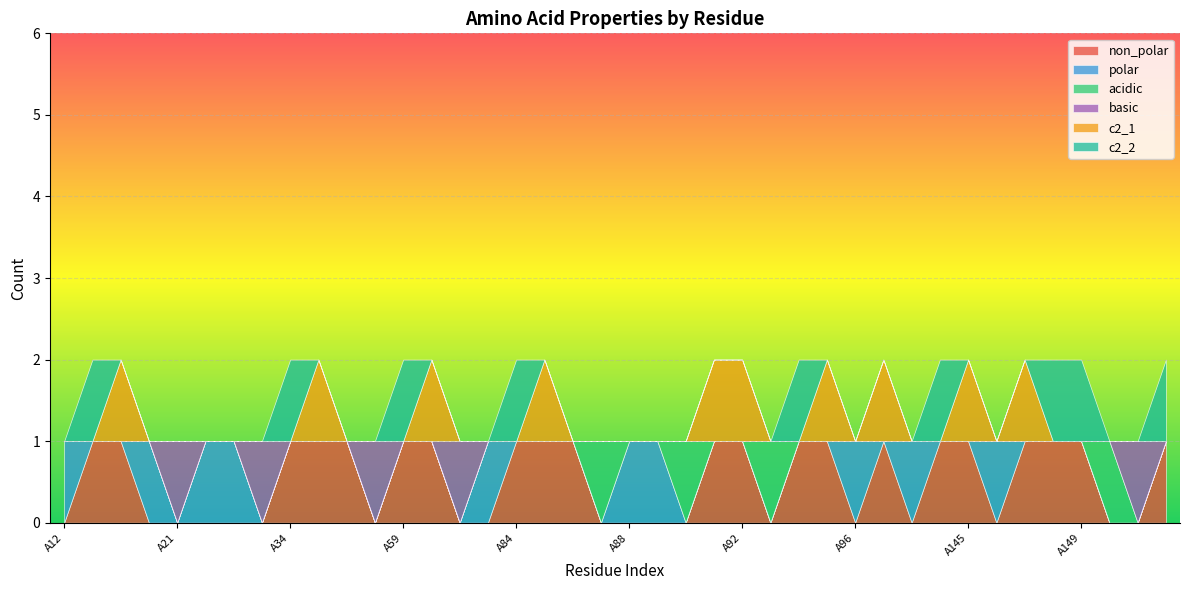

List the labels in order of basic value, smallest first.

A12, A14, A15, A16, A22, A23, A34, A35, A36, A59, A68, A70, A84, A85, A86, A87, A88, A89, A90, A91, A92, A93, A94, A95, A96, A97, A99, A144, A145, A146, A147, A148, A149, A150, A157, A21, A24, A37, A69, A156